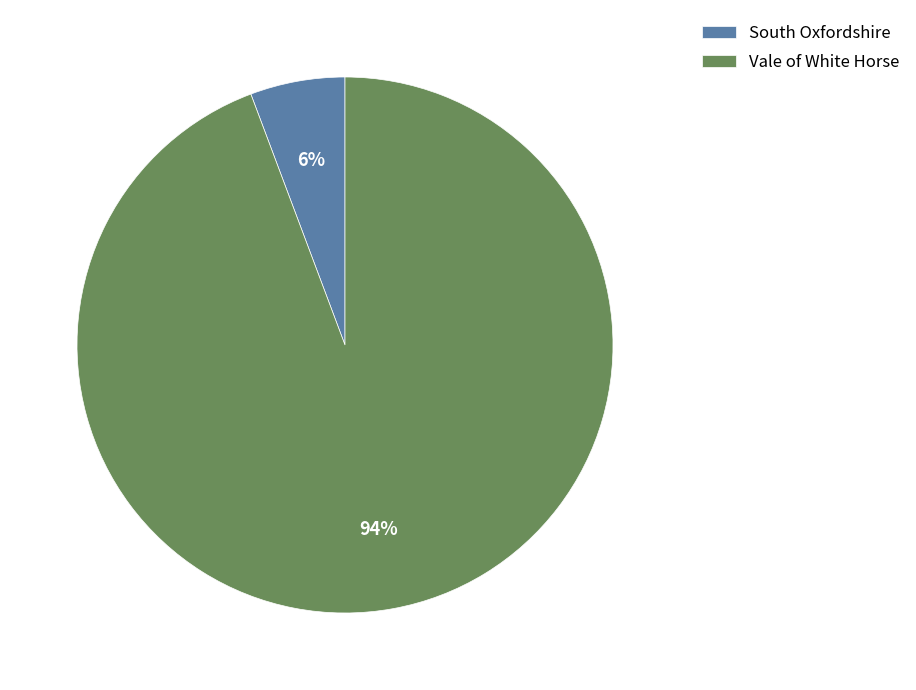

To the nearest percent, what percentage of the pie is South Oxfordshire?

6%